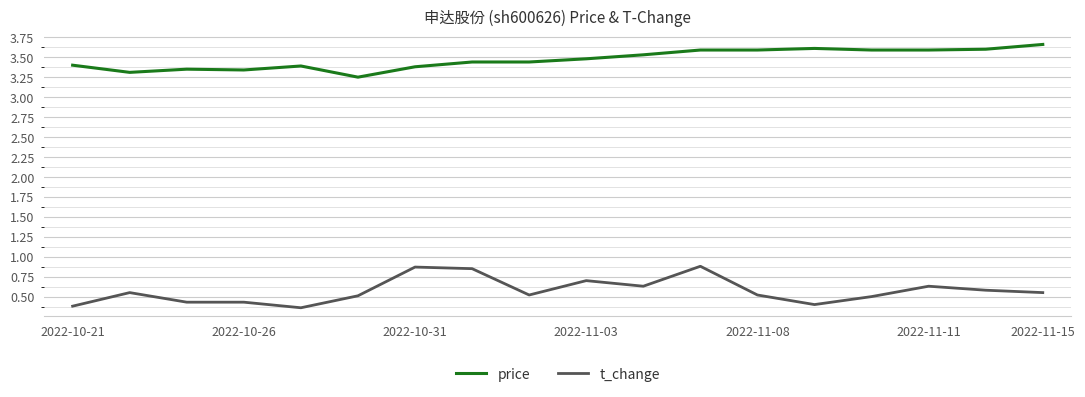

Rank the series by their average value, from lowest to highest.

t_change, price